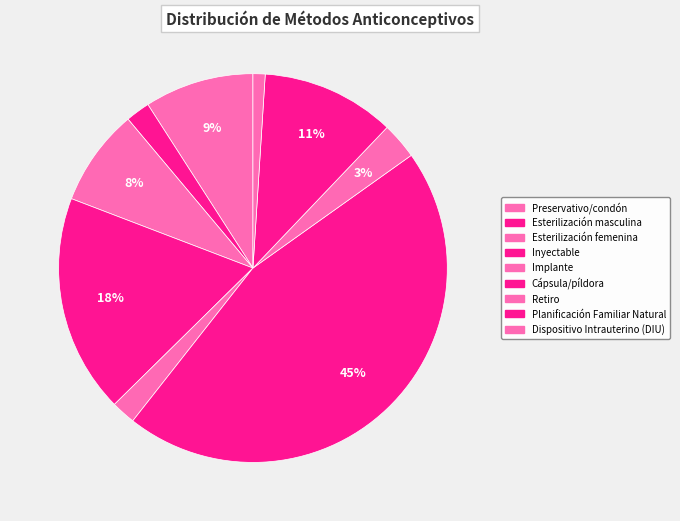

To the nearest percent, what is the combined percentage of Esterilización femenina and Retiro?

11%